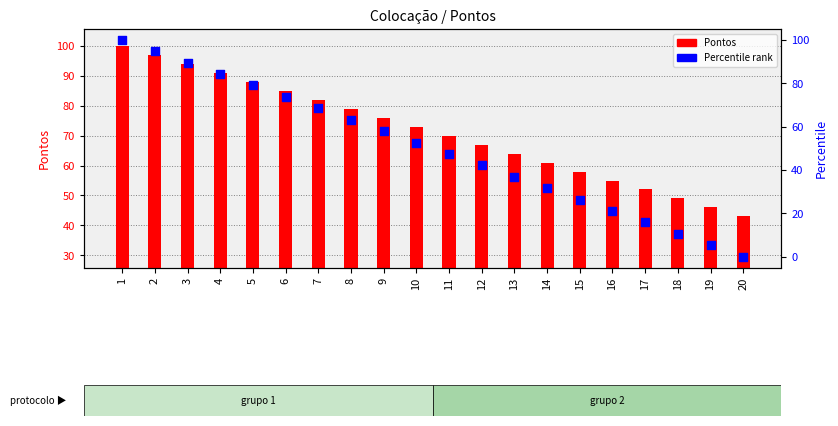

What are all the series names shown in the legend?

Pontos, Percentile rank